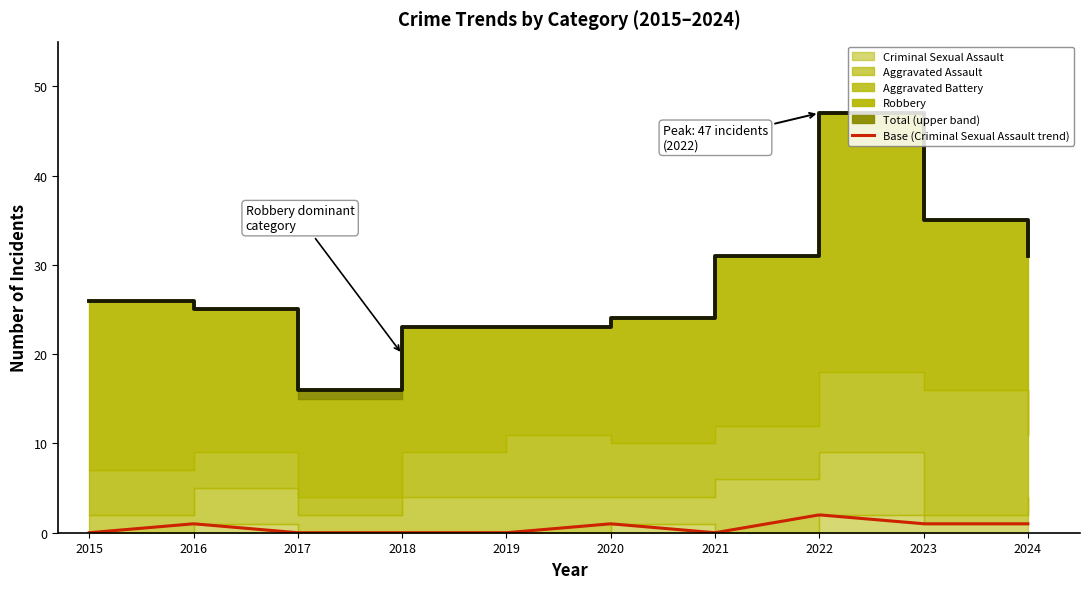

Is the value of Total at 2016 greater than the value of Aggravated Battery at 2015?

Yes